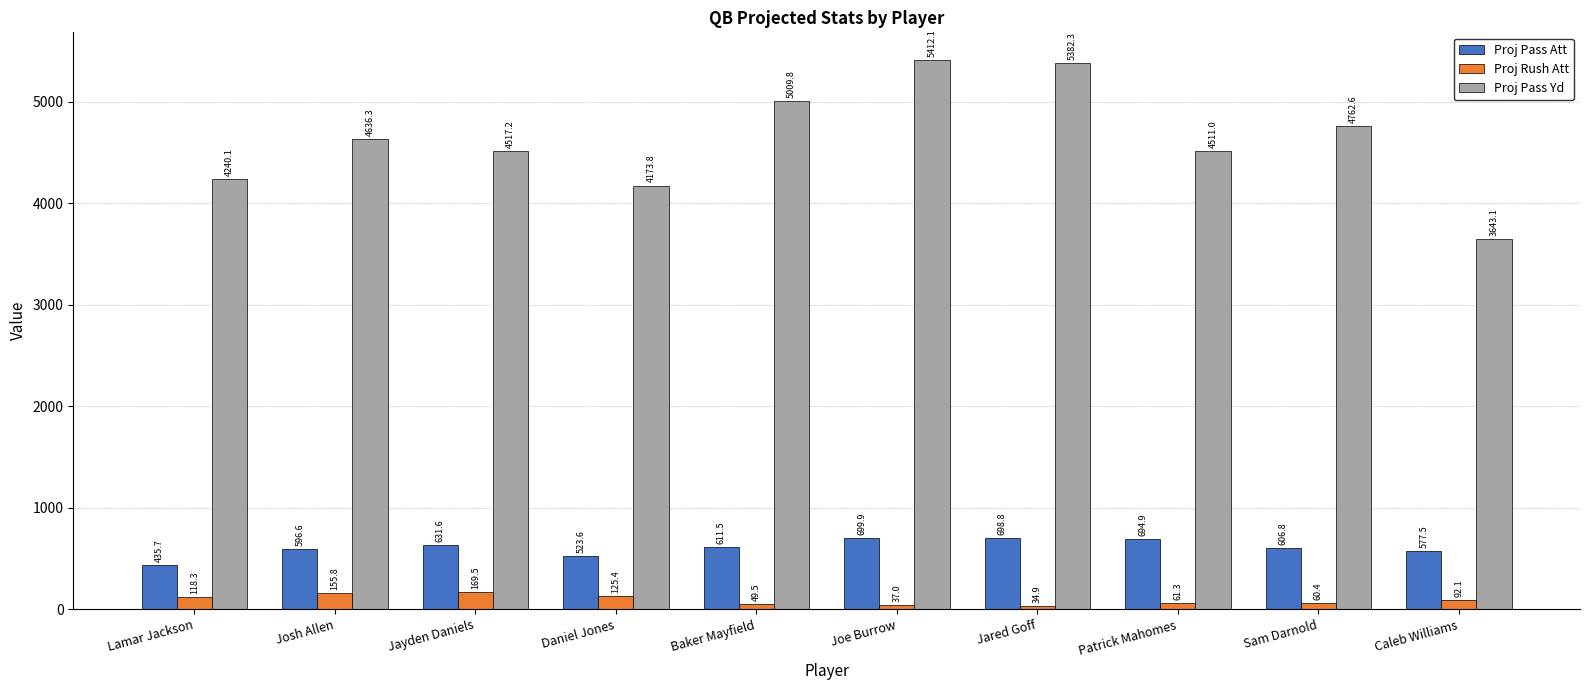

True or false: Proj Rush Att has a value of 37.0 at Joe Burrow.

True